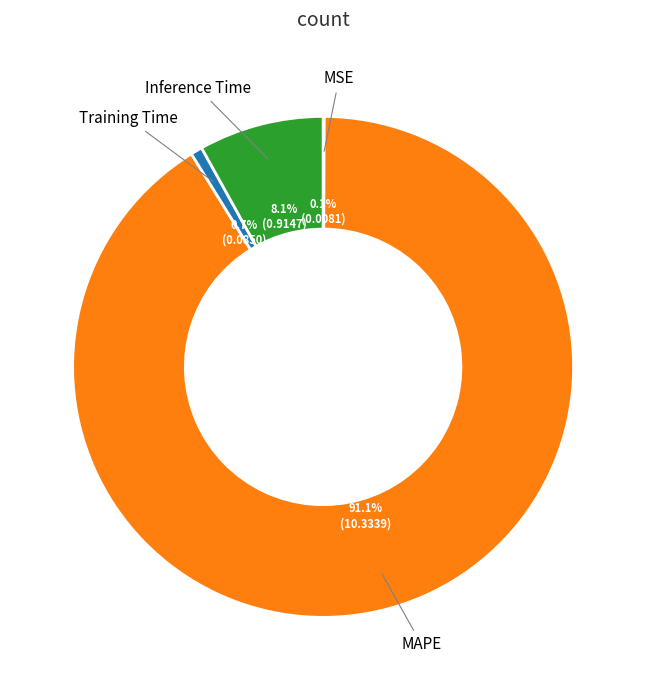

To the nearest percent, what is the combined percentage of Training Time and MAPE?

92%